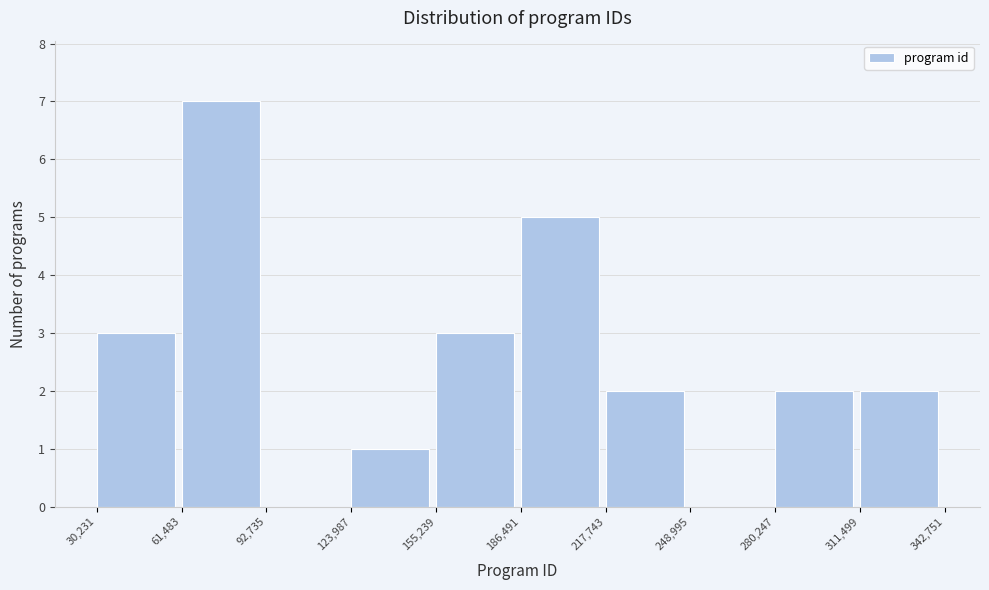

What is the height of the bar covering 311,499 to 342,751 on the x-axis? The values are not printed on the chart, so give them approximately, as read against the axis.

2